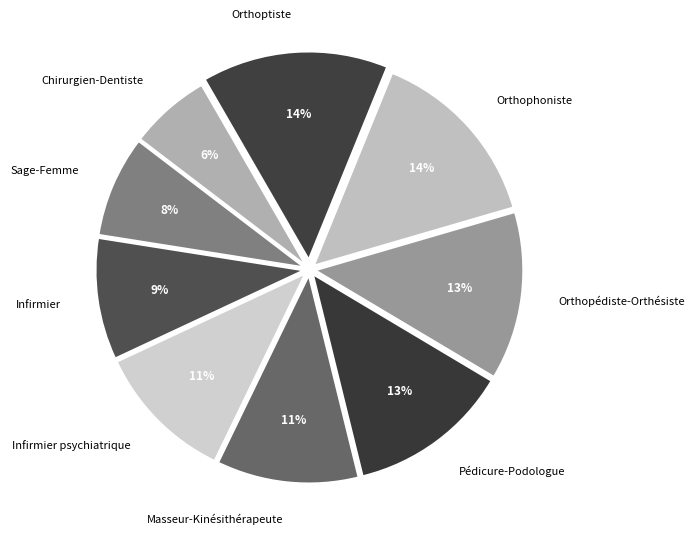

To the nearest percent, what is the combined percentage of Infirmier psychiatrique and Masseur-Kinésithérapeute?

22%